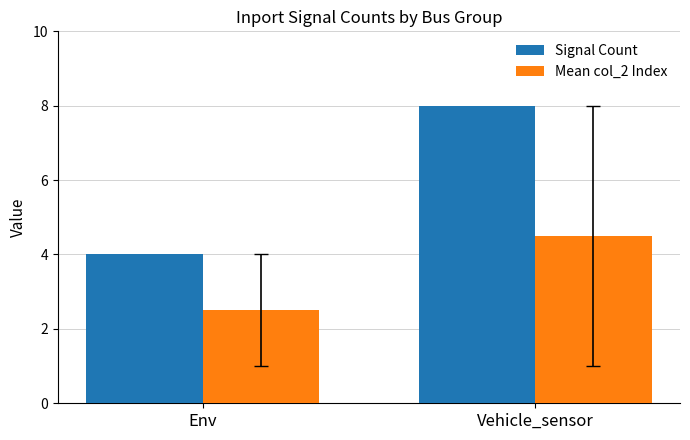

Read the Signal Count value at Env.

4.0